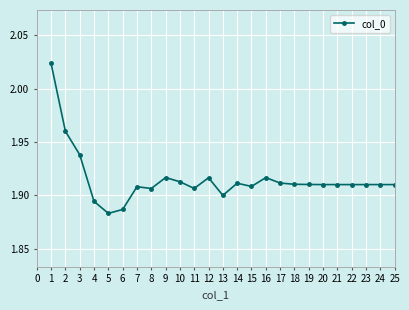

Between 20 and 6, which is larger?

20